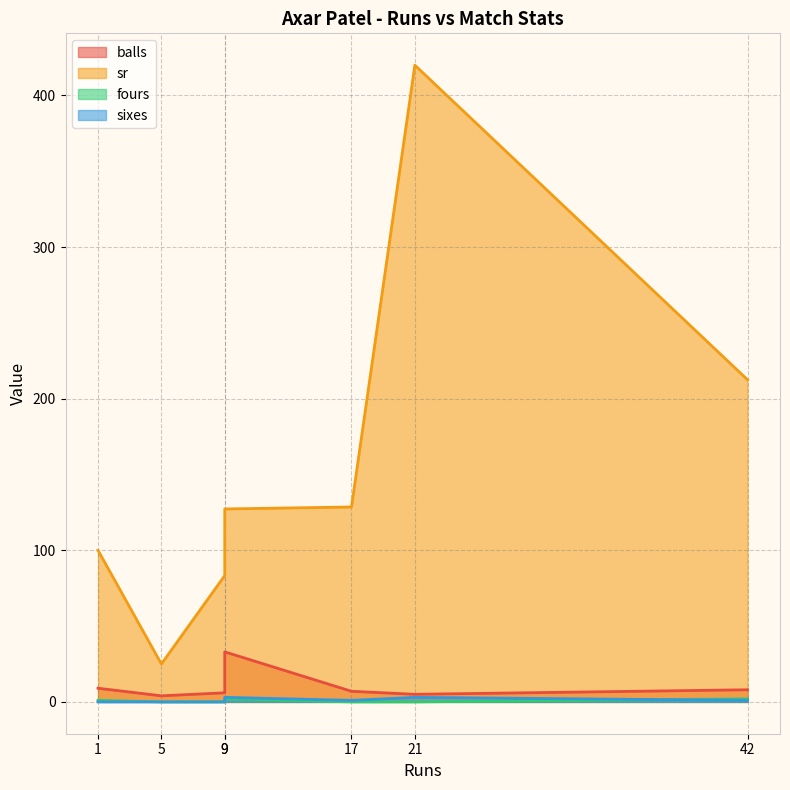

What are all the series names shown in the legend?

balls, sr, fours, sixes